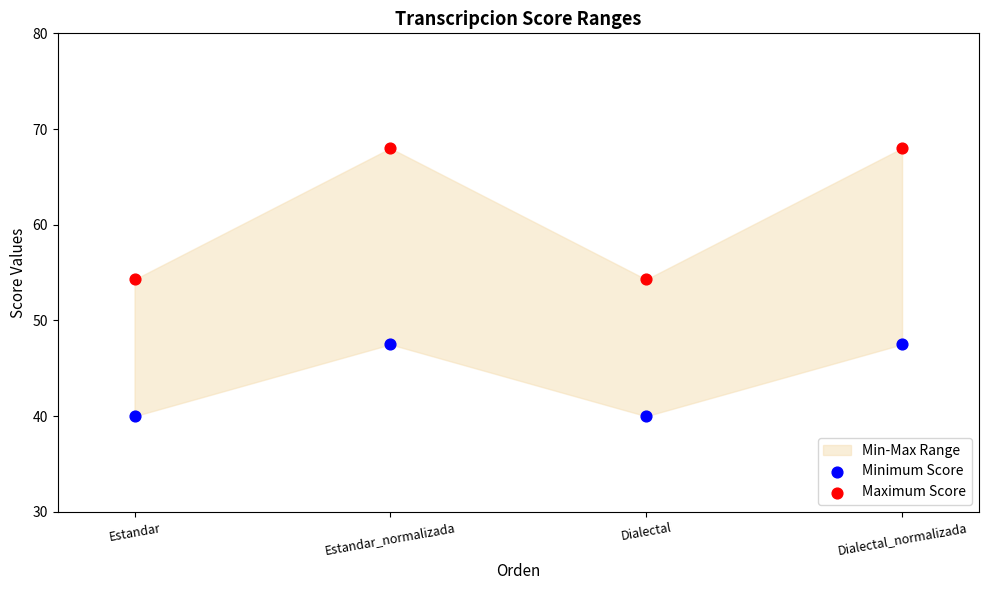

Which series reaches the maximum Y coordinate?

Maximum Score